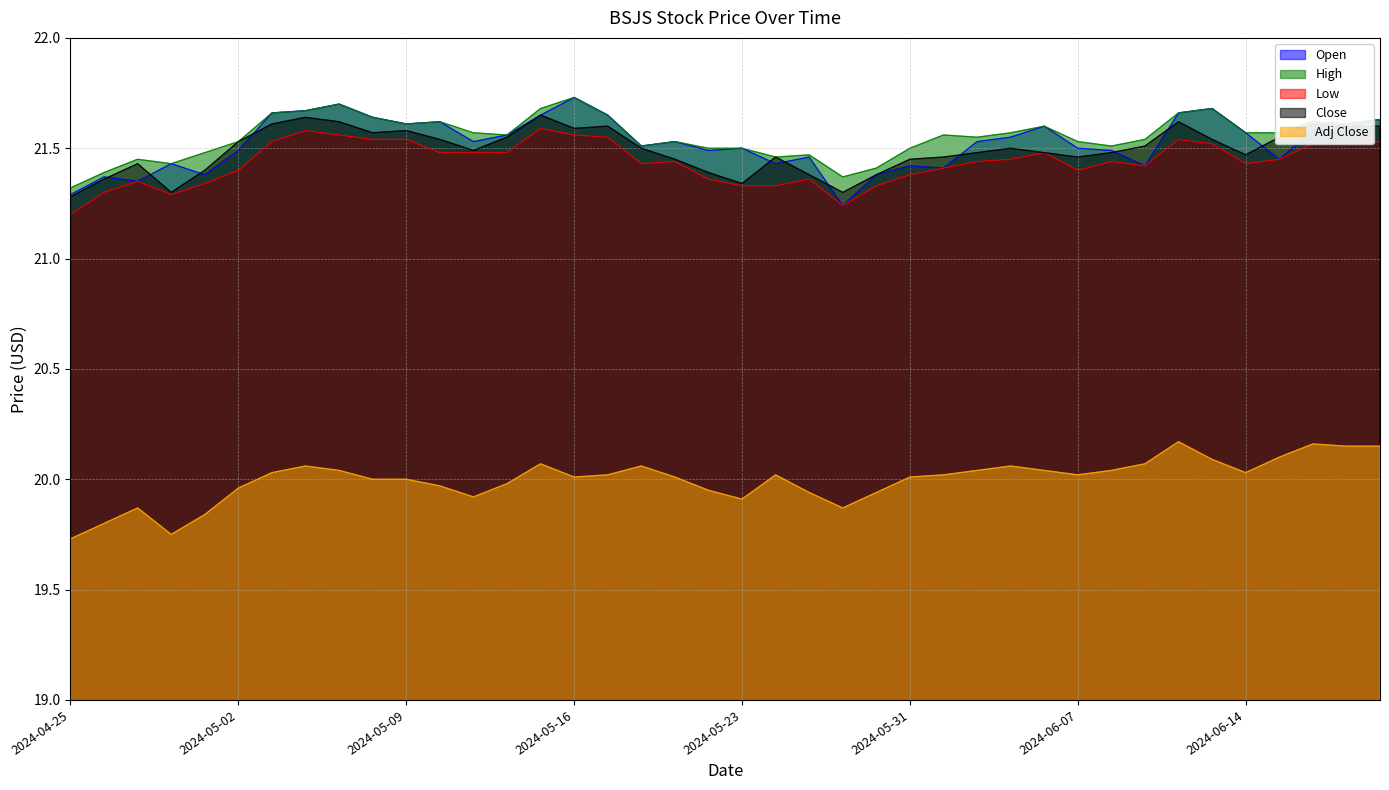

Rank the categories by Adj Close value from lowest to highest.

2024-04-25, 2024-04-30, 2024-04-26, 2024-05-01, 2024-04-29, 2024-05-29, 2024-05-23, 2024-05-13, 2024-05-28, 2024-05-30, 2024-05-22, 2024-05-02, 2024-05-10, 2024-05-14, 2024-05-08, 2024-05-09, 2024-05-16, 2024-05-21, 2024-05-31, 2024-05-17, 2024-05-24, 2024-06-03, 2024-06-07, 2024-05-03, 2024-06-14, 2024-05-07, 2024-06-04, 2024-06-06, 2024-06-10, 2024-05-06, 2024-05-20, 2024-06-05, 2024-05-15, 2024-06-11, 2024-06-13, 2024-06-17, 2024-06-20, 2024-06-21, 2024-06-18, 2024-06-12